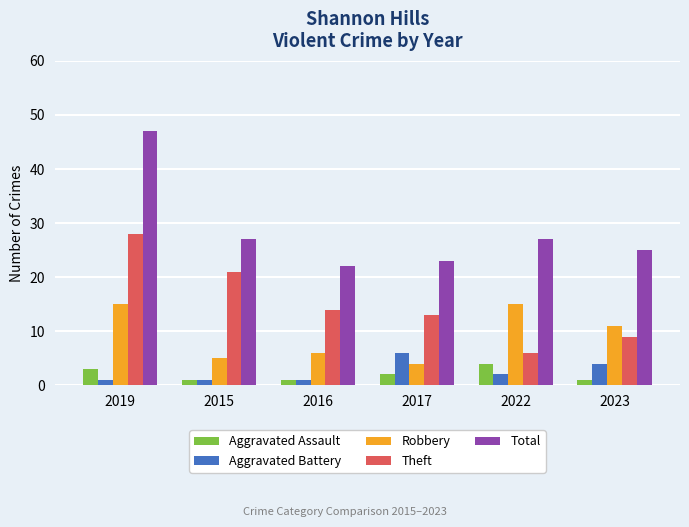

What is the label of the 1st bar from the left?

2019